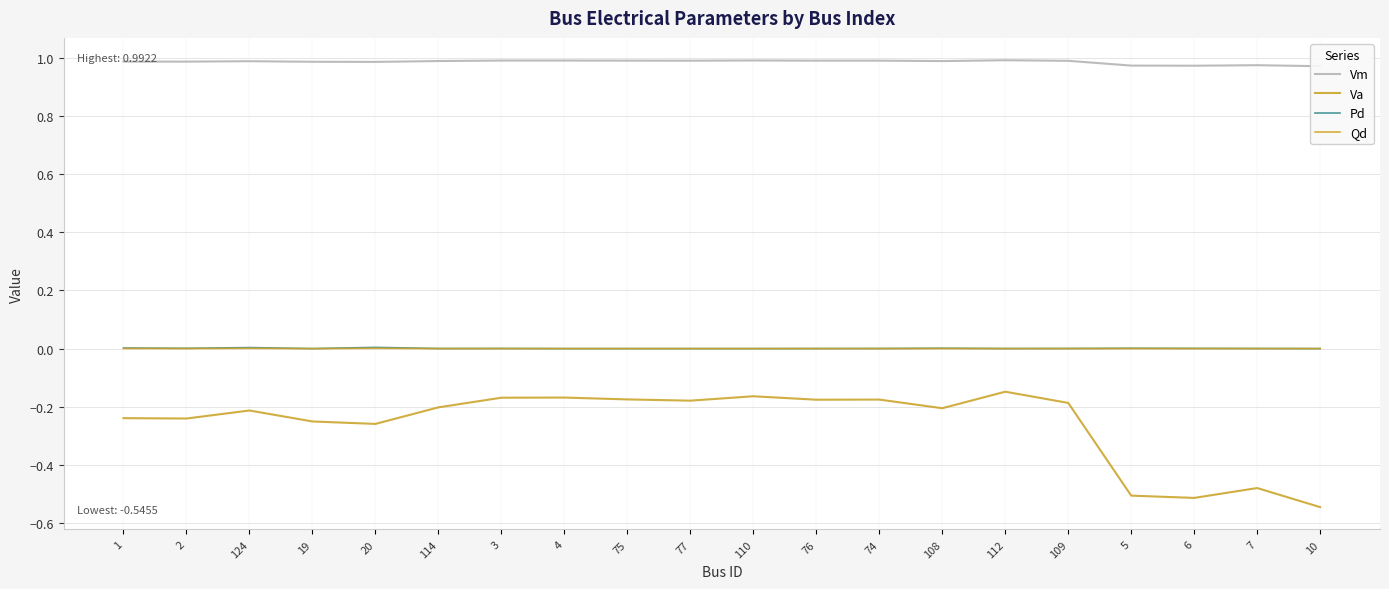

At which category is the sum across all series the highest?

112